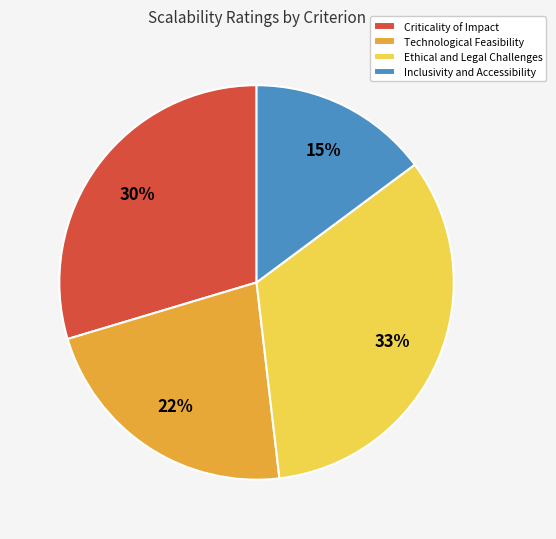

To the nearest percent, what is the average slice percentage?

25%